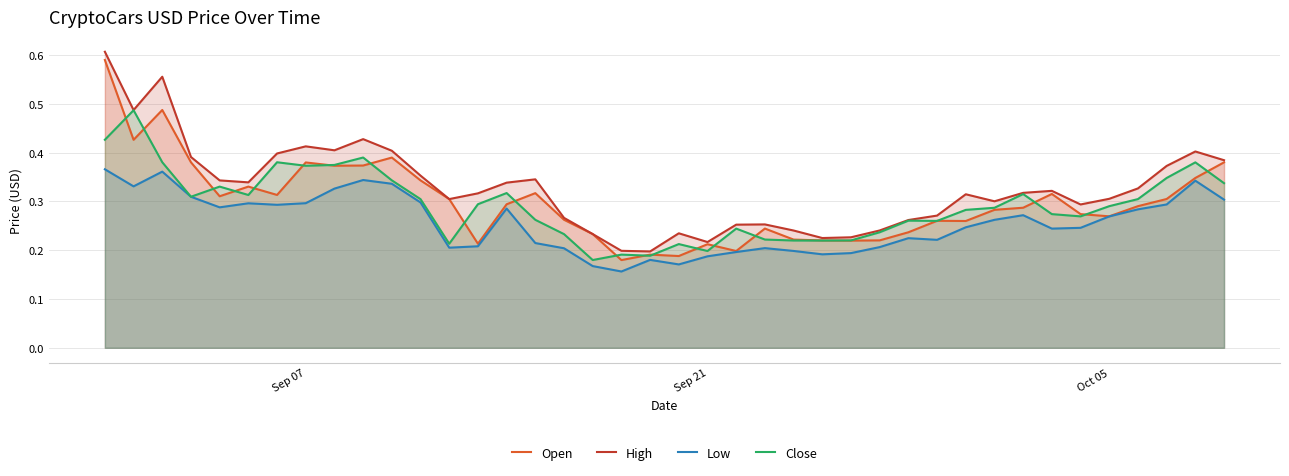

What is the sum of all High values?

13.1